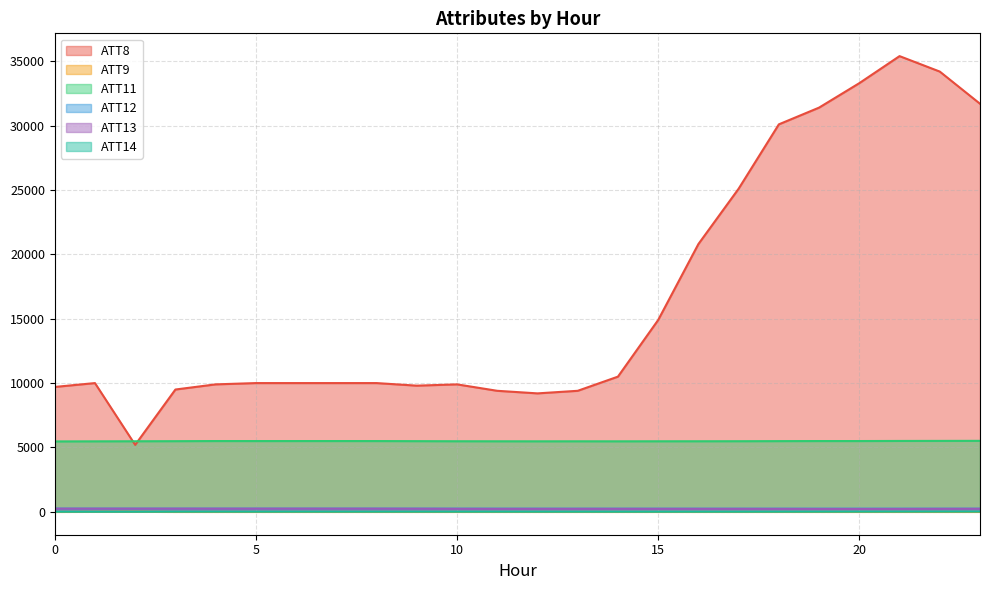

What is the sum of the ATT14 values at 10 and 1?

14.5